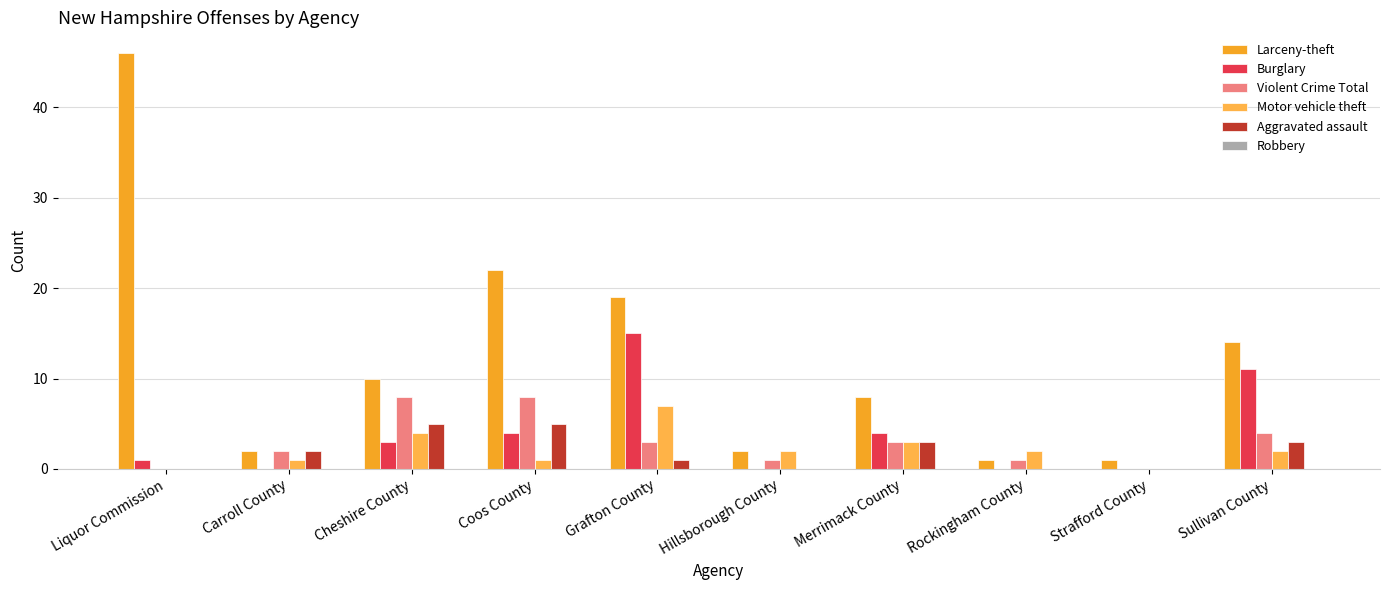

Count the number of data series in this chart.

5